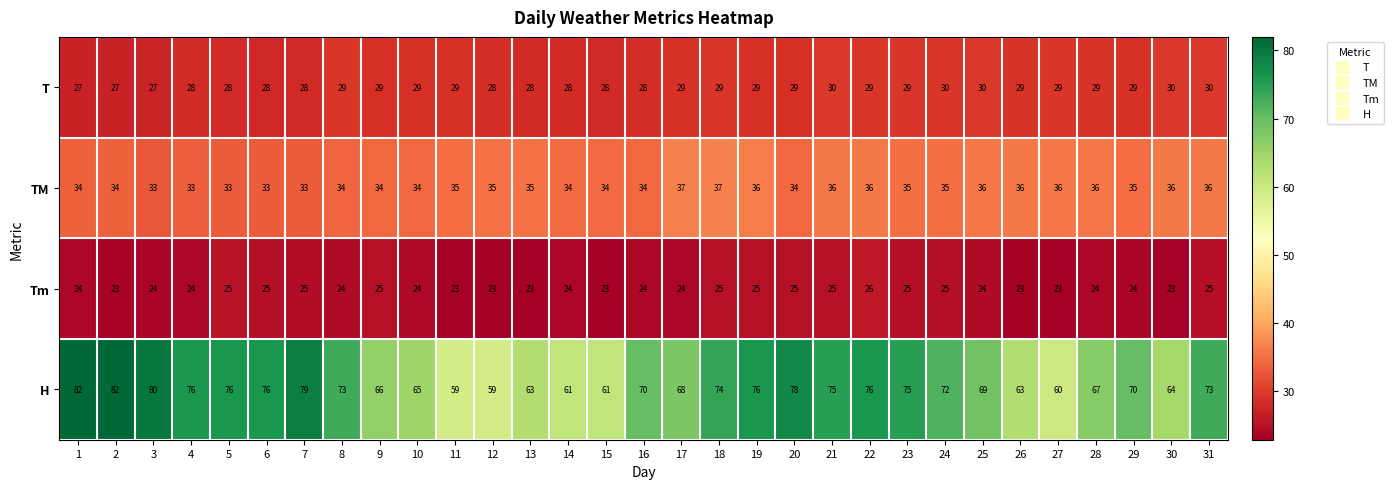

What is the total value across all series at 13?

149